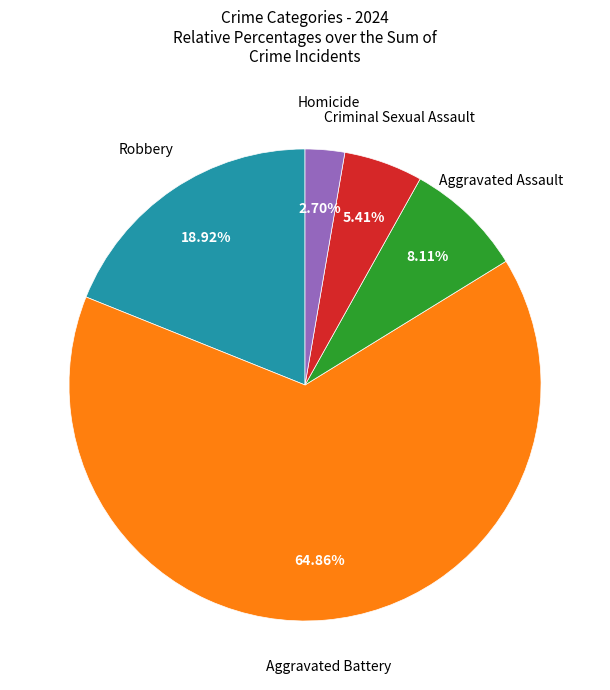

How many segments does this pie chart have?

5